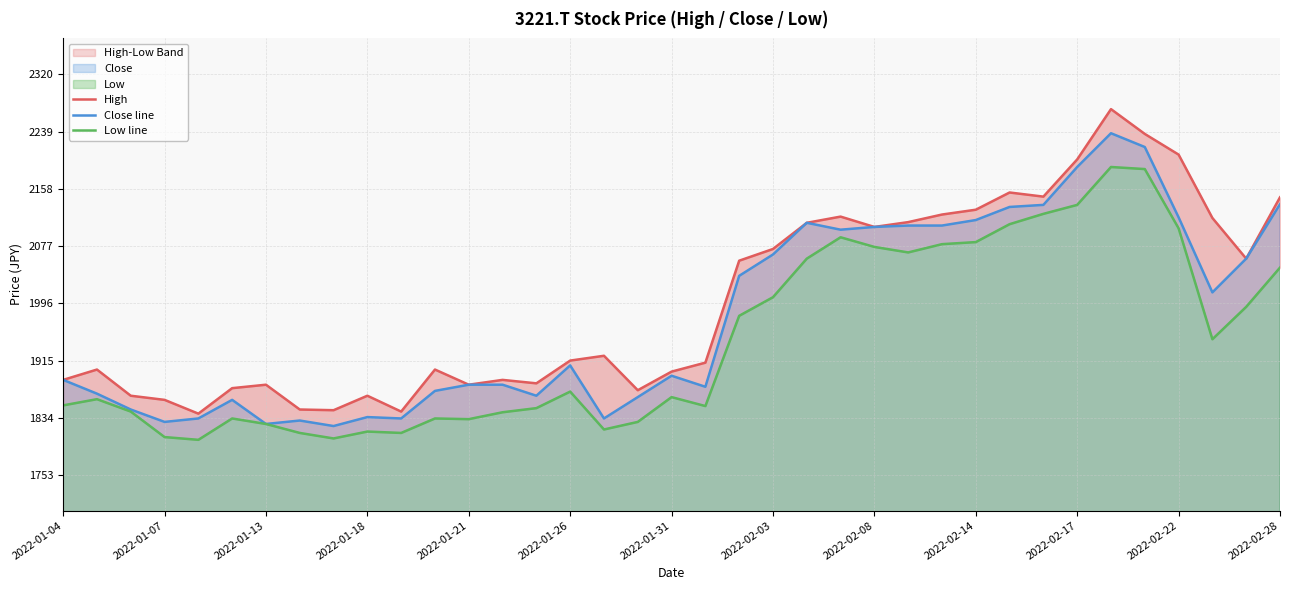

How many data points in Low line are less than 1863?

18